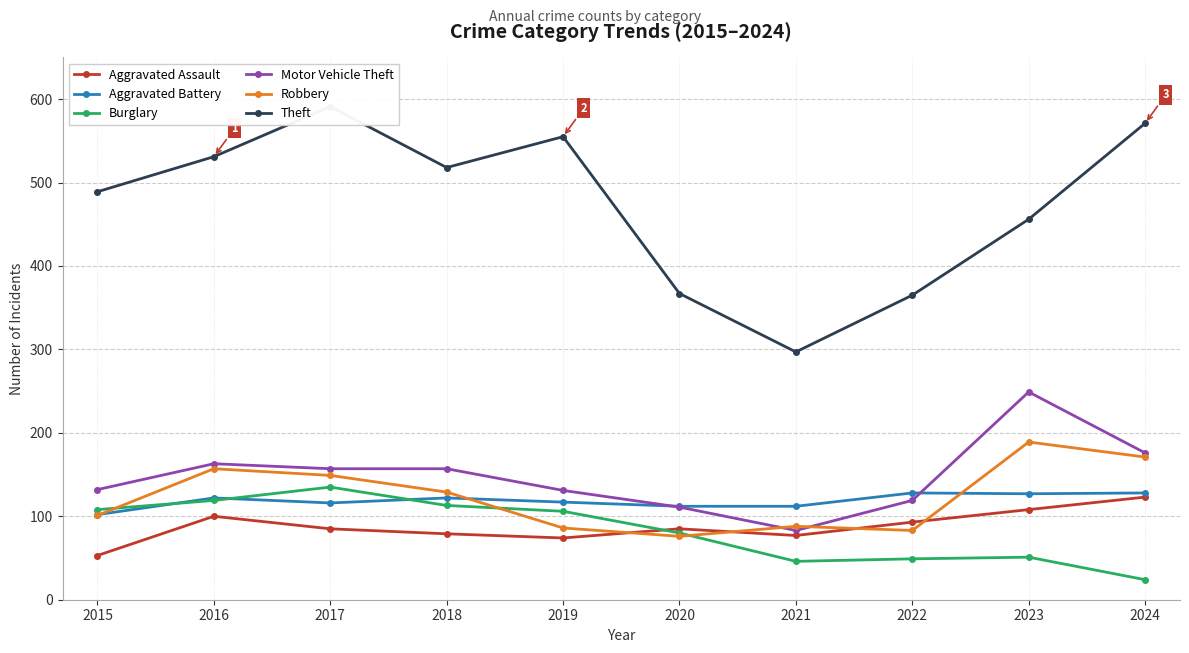

Which series has the largest total across all categories?

Theft